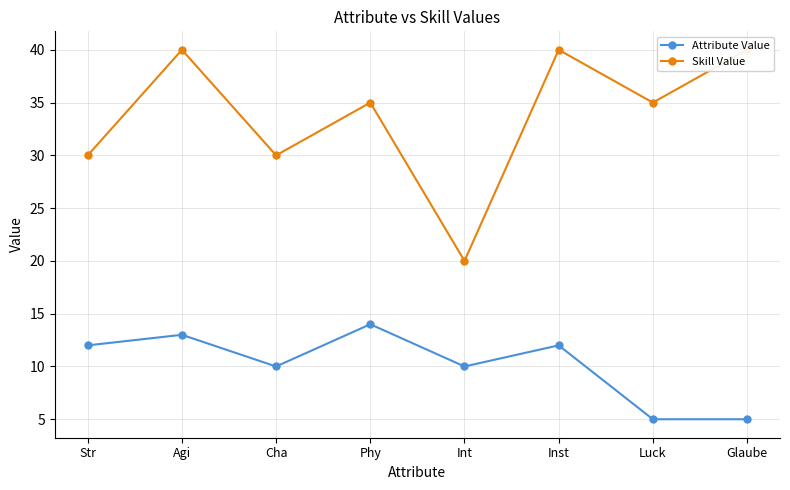

True or false: Attribute Value and Skill Value intersect in this chart.

False